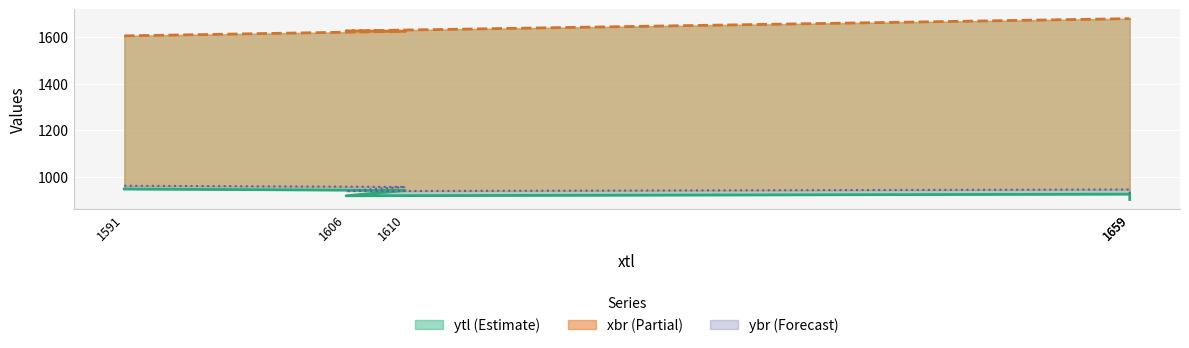

Which category has the lowest value across all series?

1659